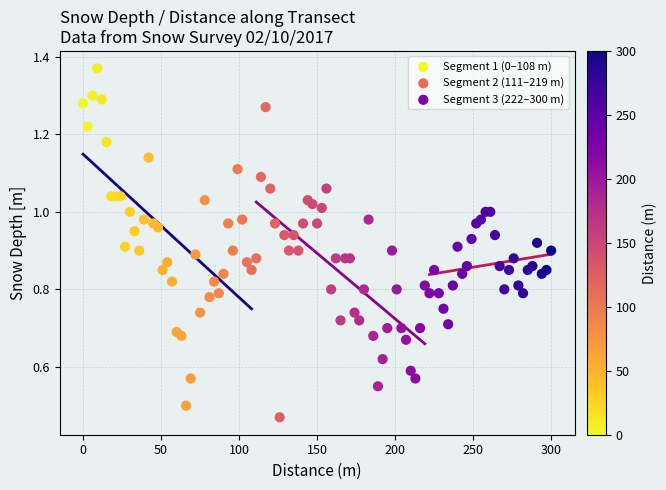

Which series contains the highest Y value?

Segment 1 (0–108 m)